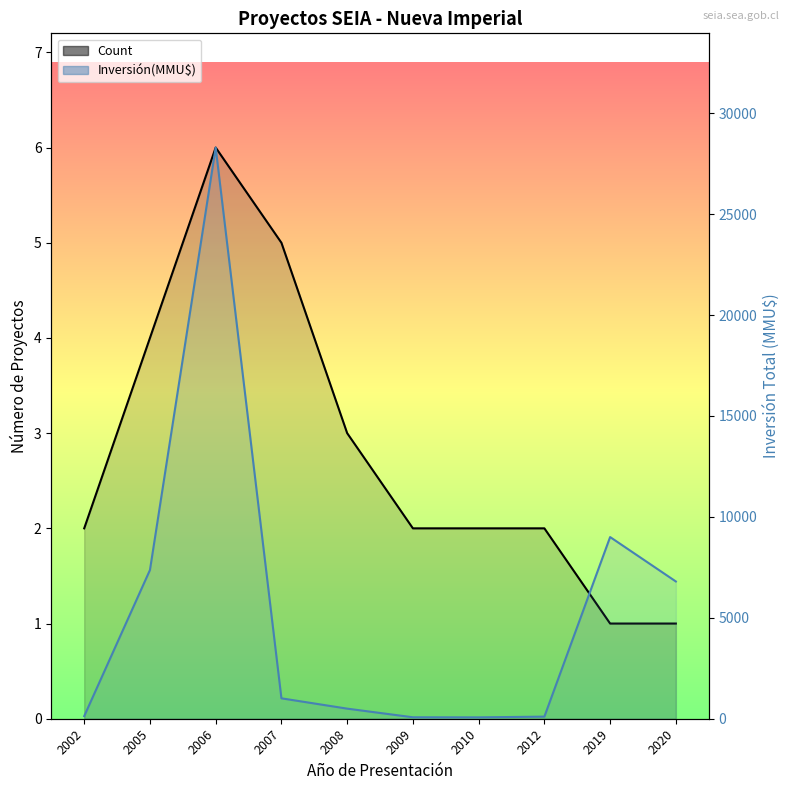

What are all the series names shown in the legend?

Count, Inversión(MMU$)